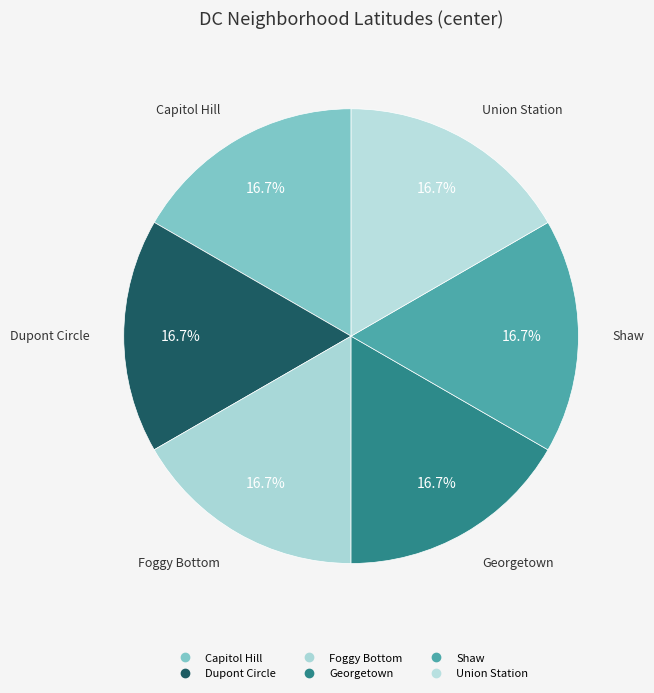

Does Union Station account for over 50% of the chart?

No